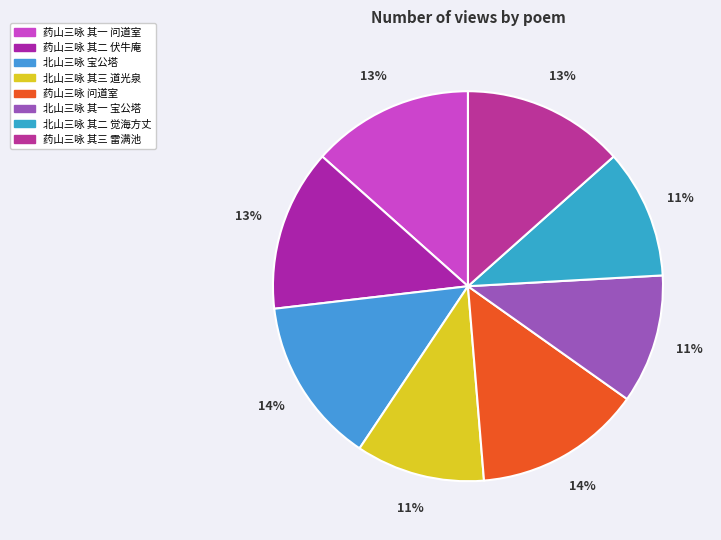

How many slices are in this pie chart?

8